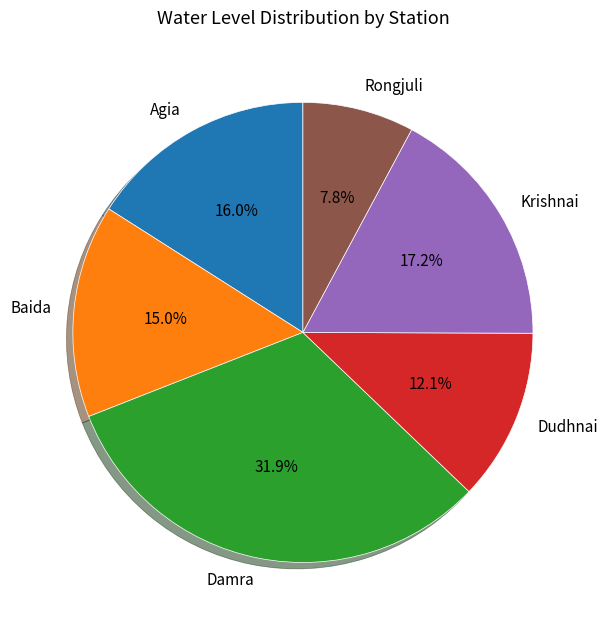

Rank the categories by value from highest to lowest.

Damra, Krishnai, Agia, Baida, Dudhnai, Rongjuli